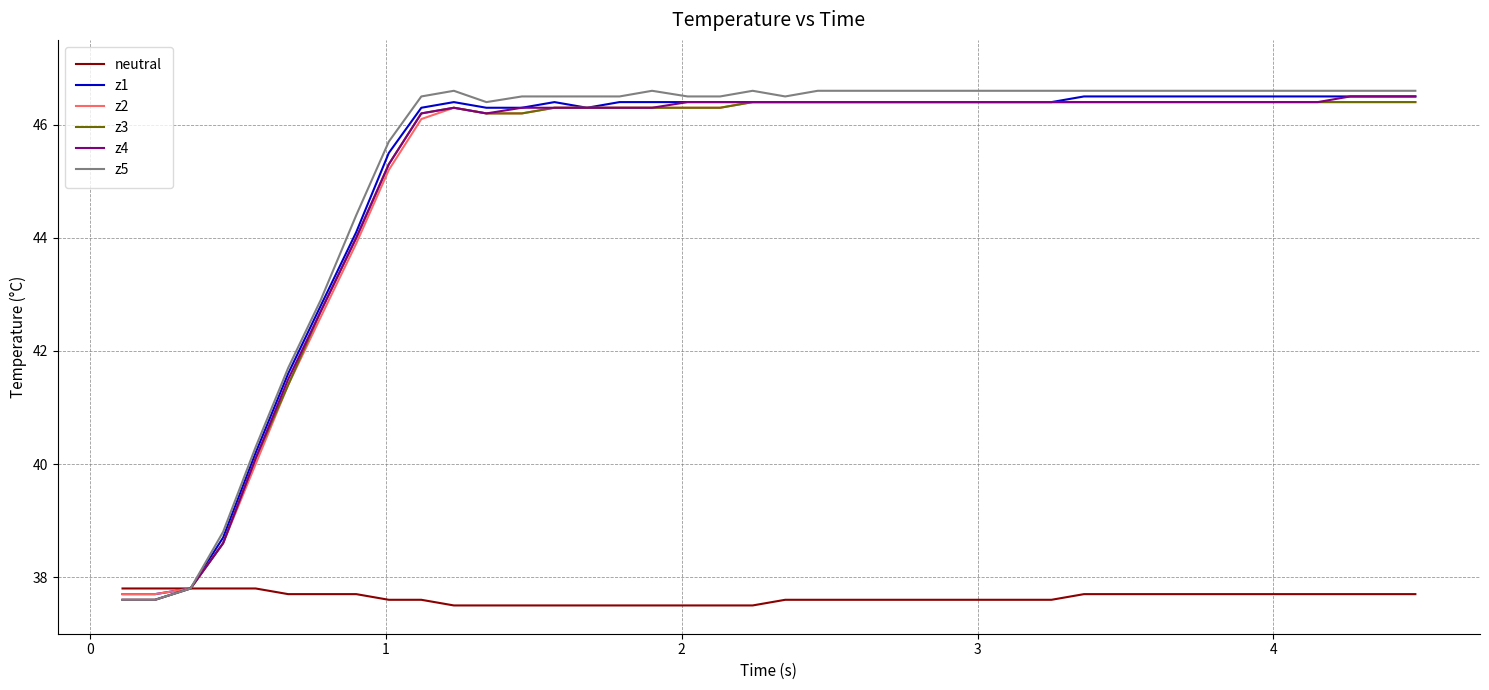

What is the maximum value for z2?

46.4